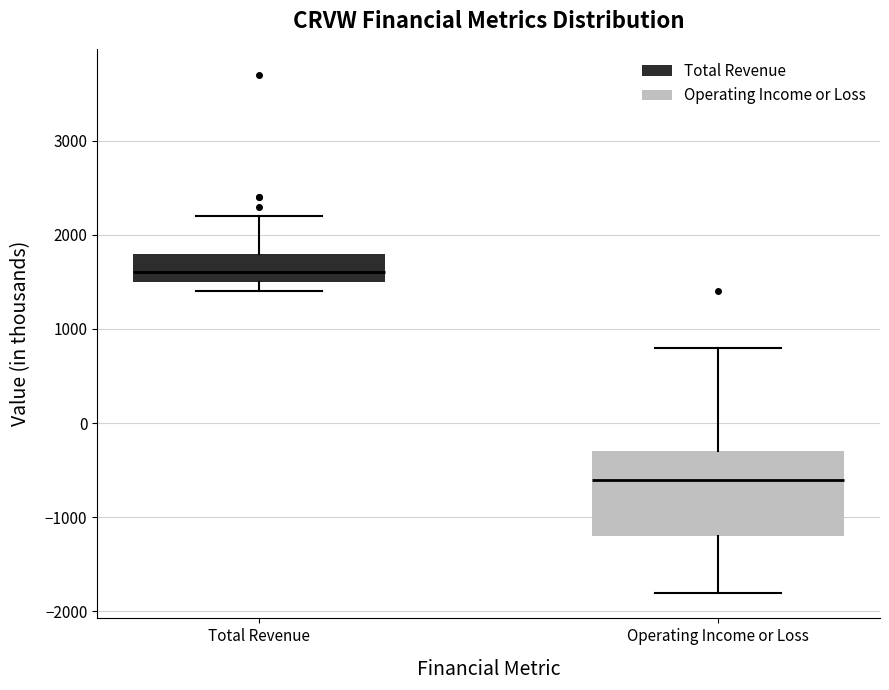

Reading left to right, read every box against the y-axis: the position of its median line, the range the box covers, and the ends of its whiskers. The values are not printed on the chart, so give them approximately, as read against the axis.

Total Revenue: median 1600, box 1500 to 1800, whiskers 1400 to 2200
Operating Income or Loss: median -600, box -1200 to -300, whiskers -1800 to 800